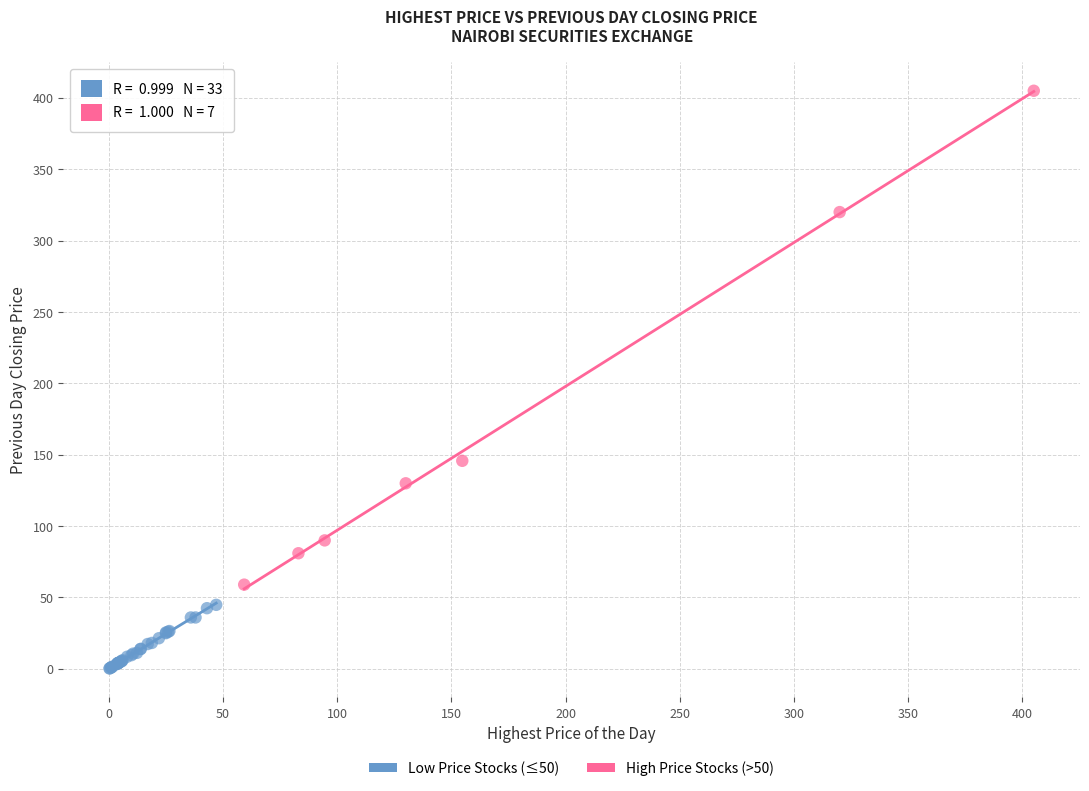

Which series reaches the minimum Y coordinate?

Low Price Stocks (≤50)